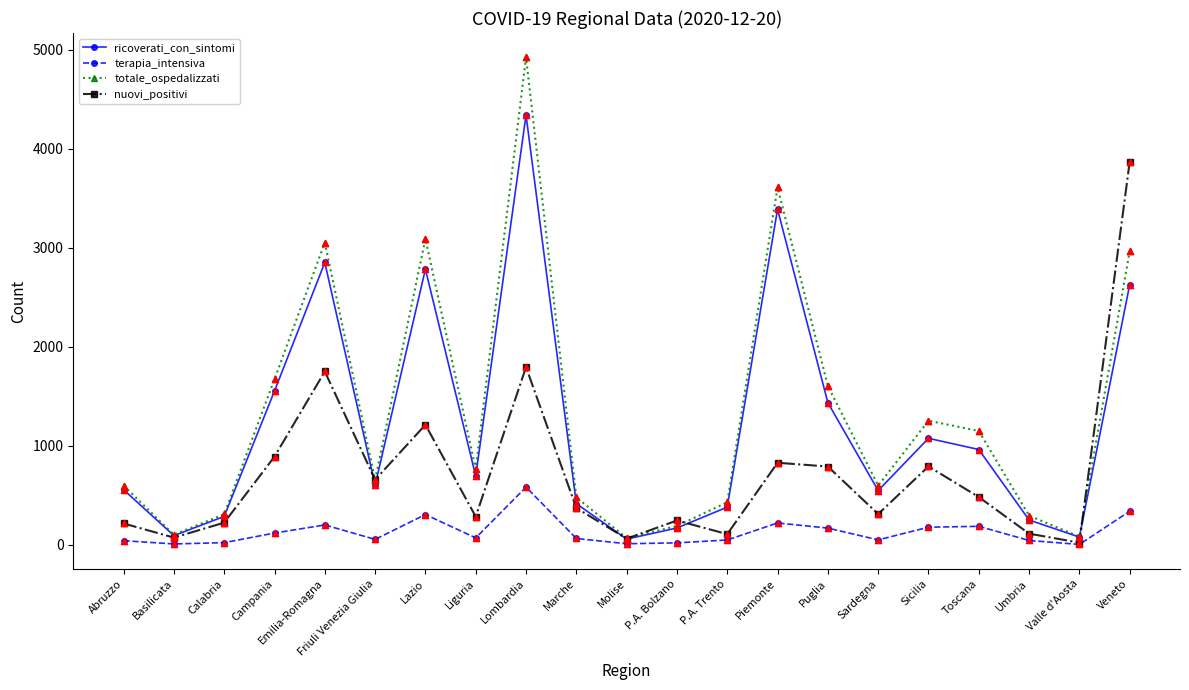

At how many categories does at least one series exceed 331?

15